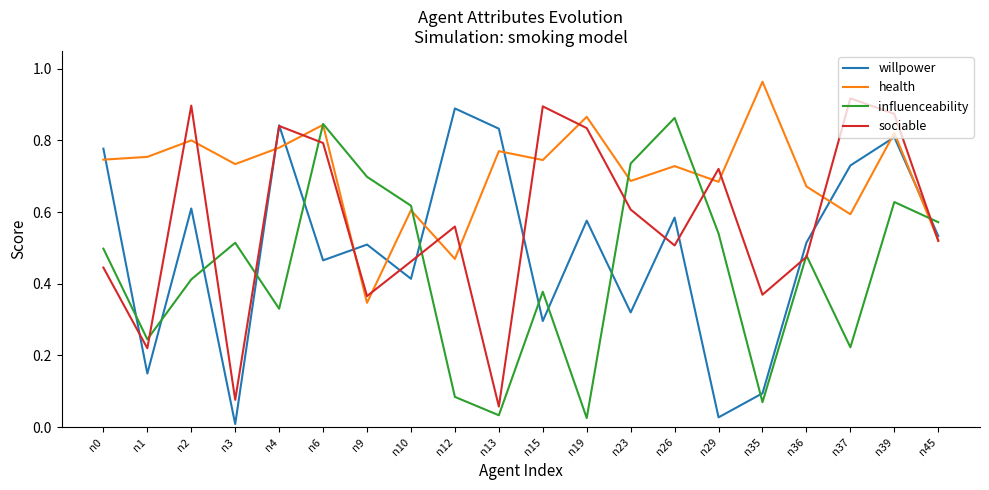

True or false: influenceability and willpower cross at least once.

True